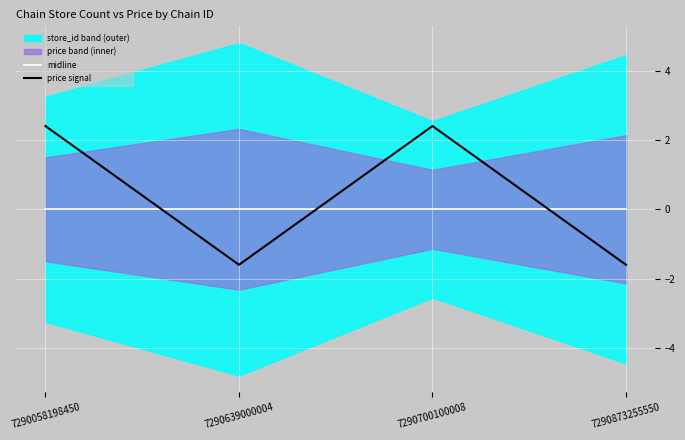

How many lines are shown in the chart?

2